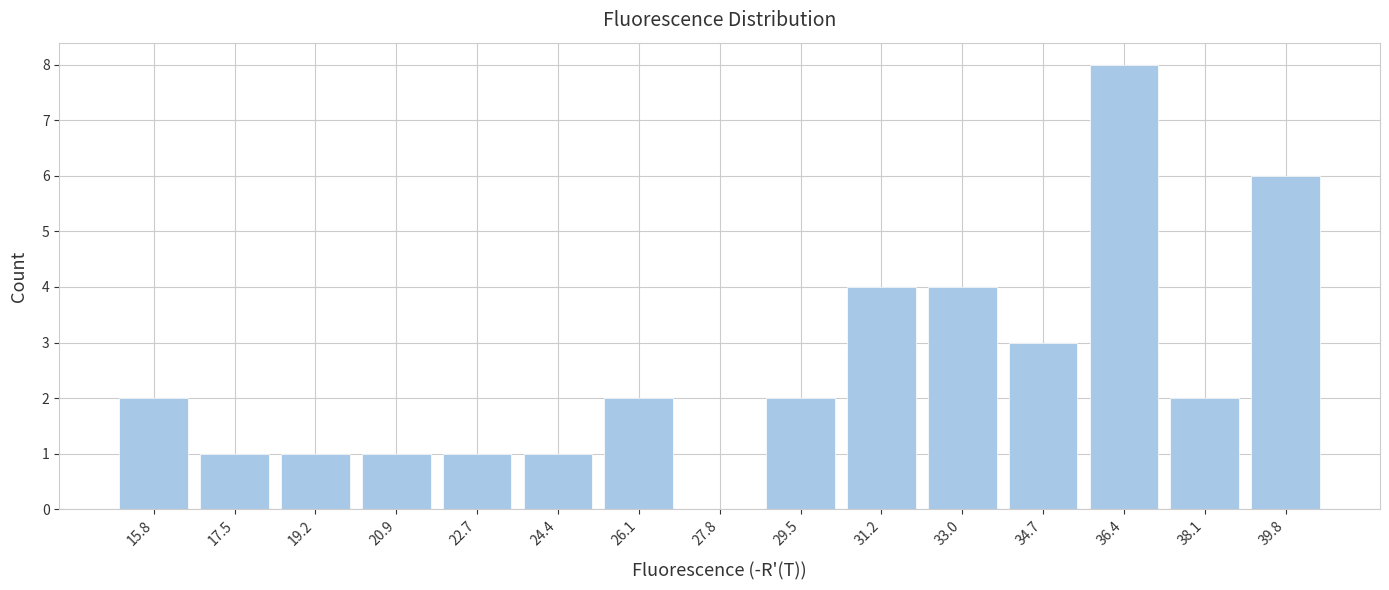

Reading left to right, list every bar in this chart as the range it spans on the x-axis followed by its height. Neither the bar edges nor the heights are printed on the chart, so give them approximately, as read against the axes.

15.0 to 16.6: 2
16.6 to 18.4: 1
18.4 to 20.0: 1
20.0 to 21.8: 1
21.8 to 23.6: 1
23.6 to 25.2: 1
25.2 to 27.0: 2
27.0 to 28.6: 0
28.6 to 30.4: 2
30.4 to 32.2: 4
32.2 to 33.8: 4
33.8 to 35.6: 3
35.6 to 37.2: 8
37.2 to 39.0: 2
39.0 to 40.8: 6